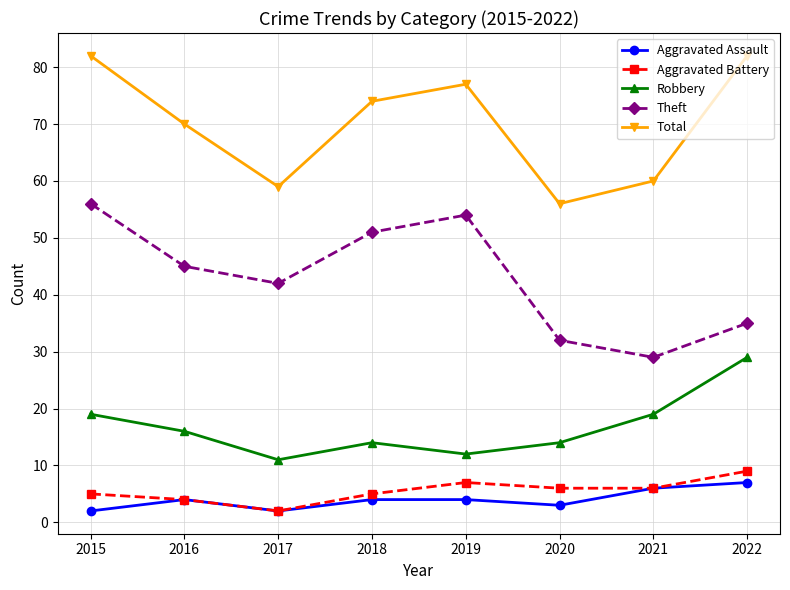

True or false: Theft and Total cross at least once.

False